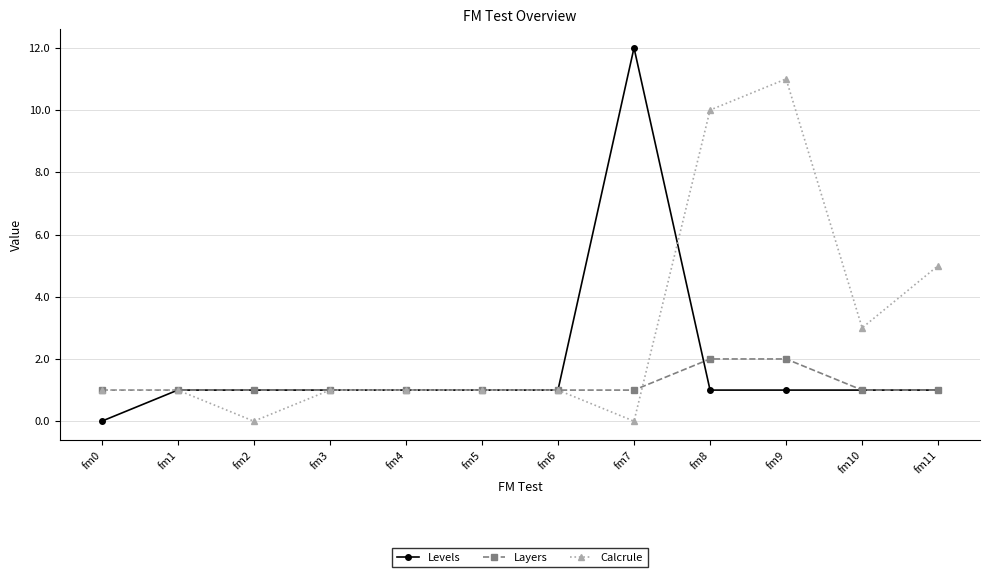

What is the sum of the Layers values at fm4 and fm10?

2